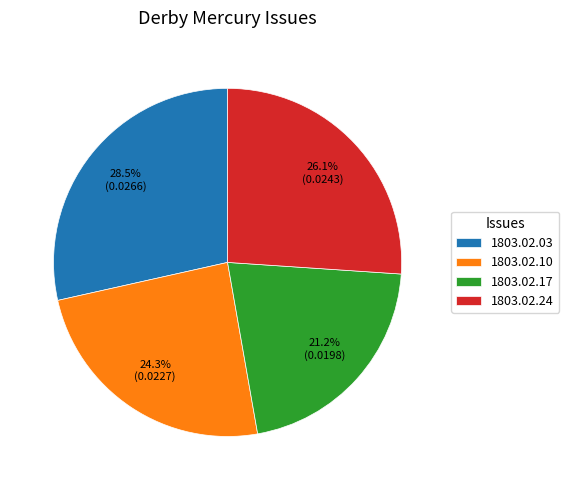

What portion of the pie excludes 1803.02.17?

78.8%